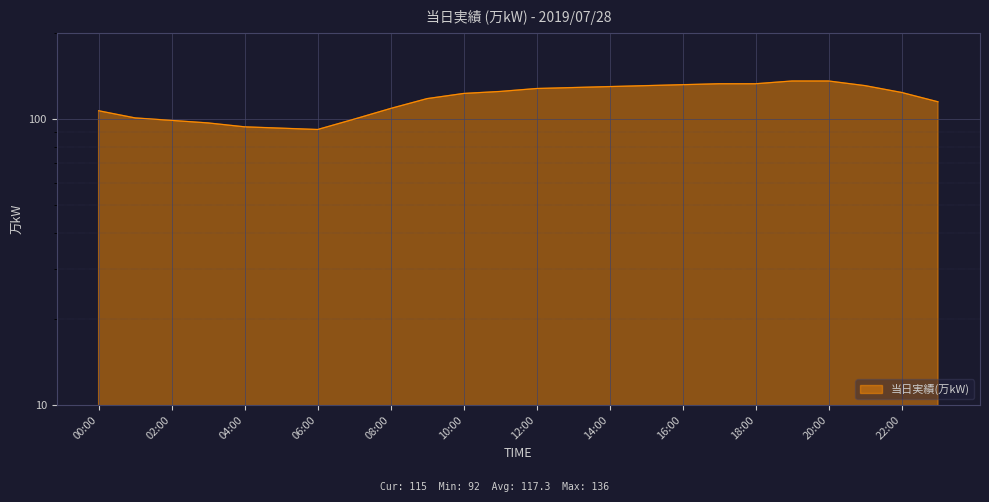

What is the change in value from 03:00 to 15:00?

+34